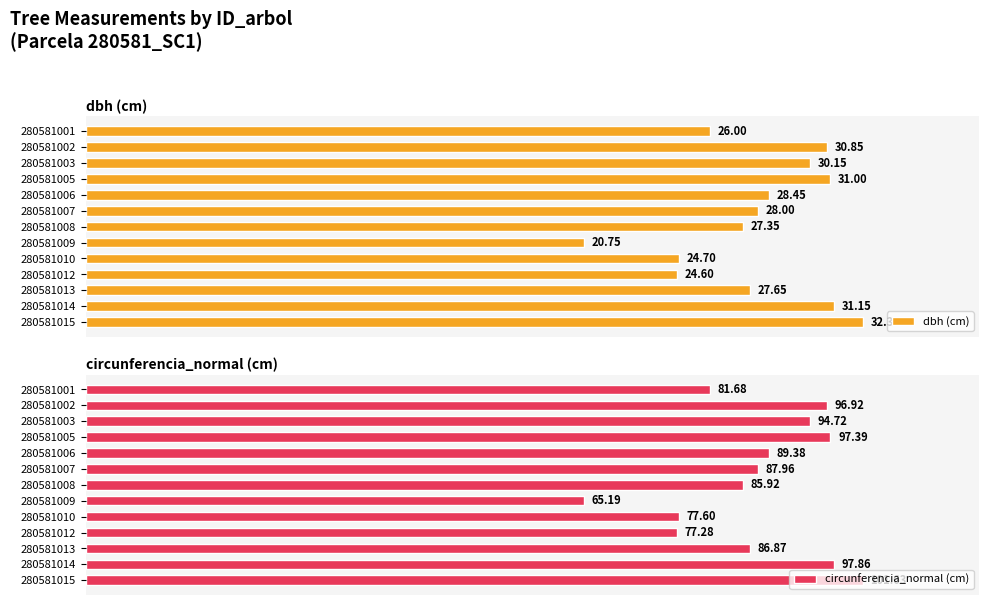

How many values in the circunferencia_normal (cm) series exceed 87?

7